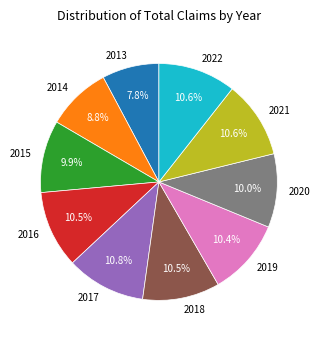

Approximately how many times larger is the value at 2021 compared to 2018?

1.0